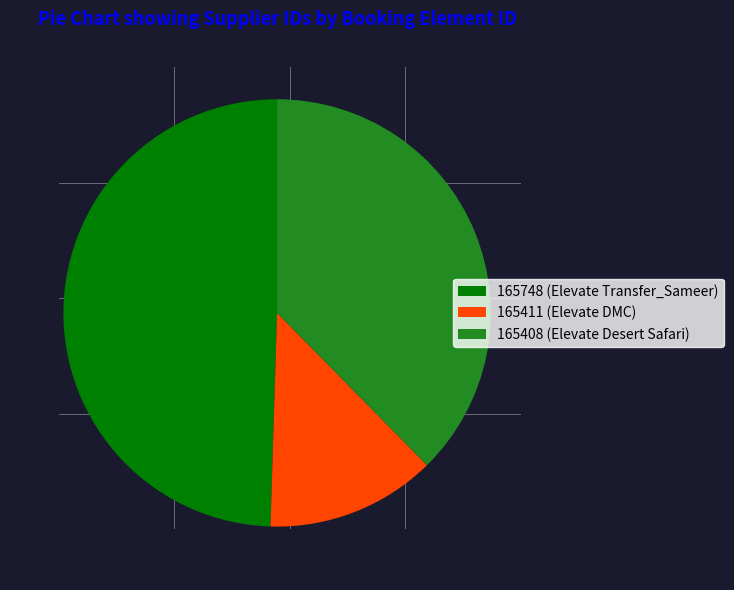

Which has a higher value, 165408 (Elevate Desert Safari) or 165748 (Elevate Transfer_Sameer)?

165748 (Elevate Transfer_Sameer)